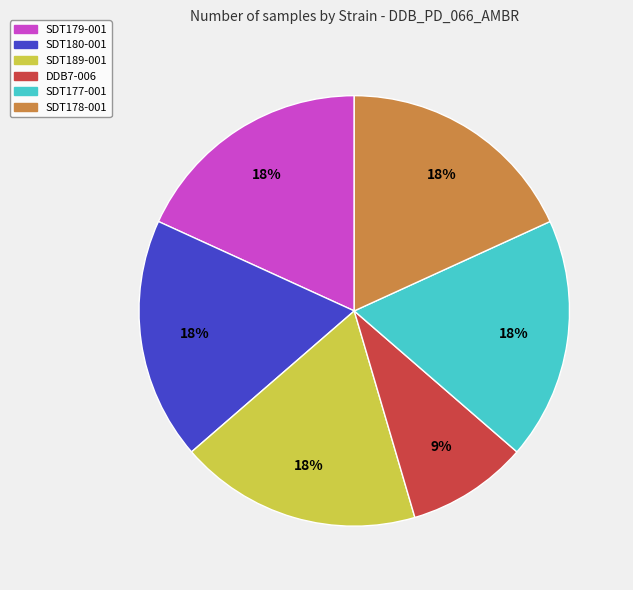

To the nearest percent, what is the average slice percentage?

17%